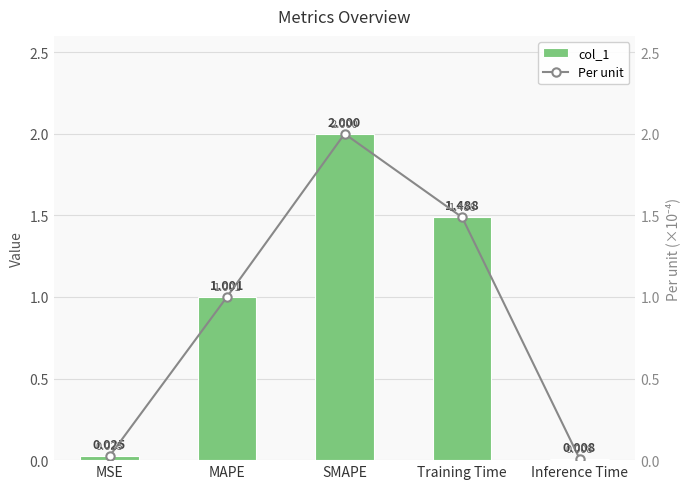

Where is col_1 nearest to the value 1?

MAPE